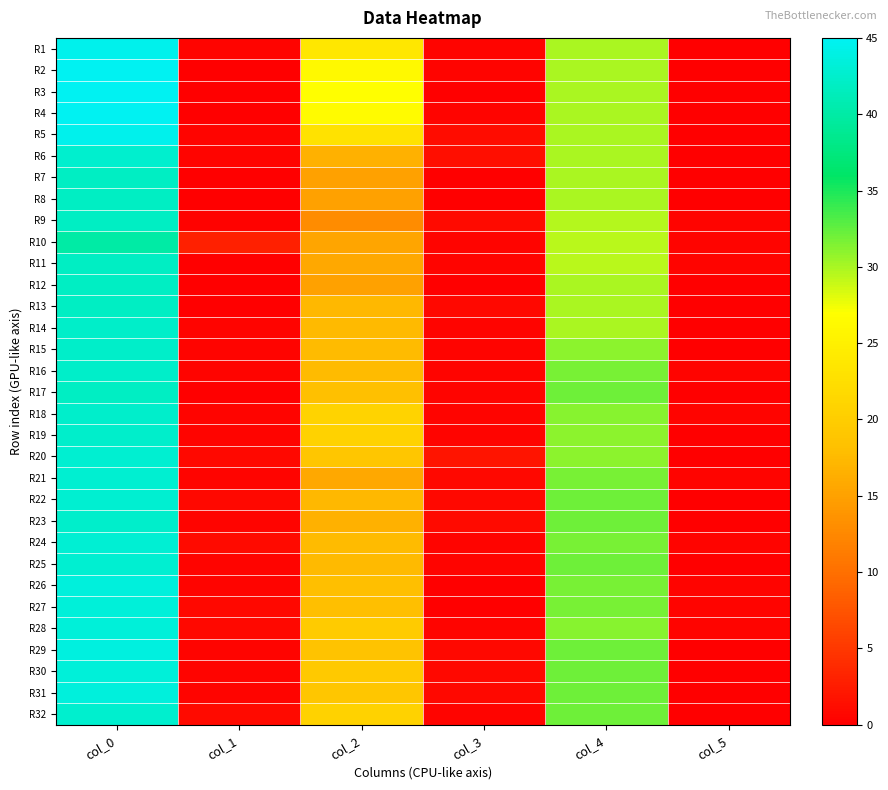

Between col_1 and col_0, which is larger?

col_0